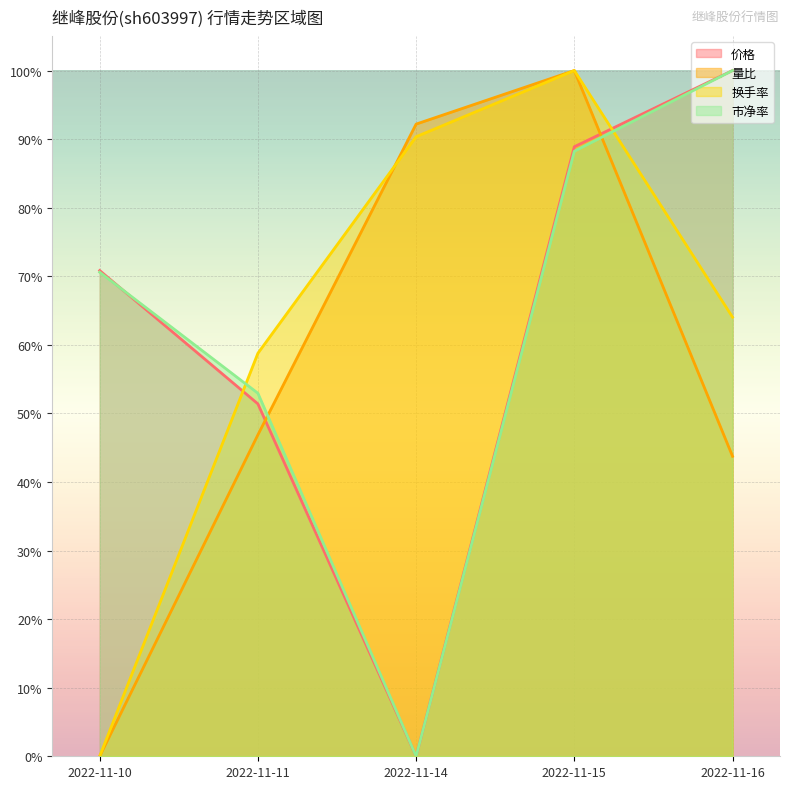

What are all the series names shown in the legend?

价格, 量比, 换手率, 市净率